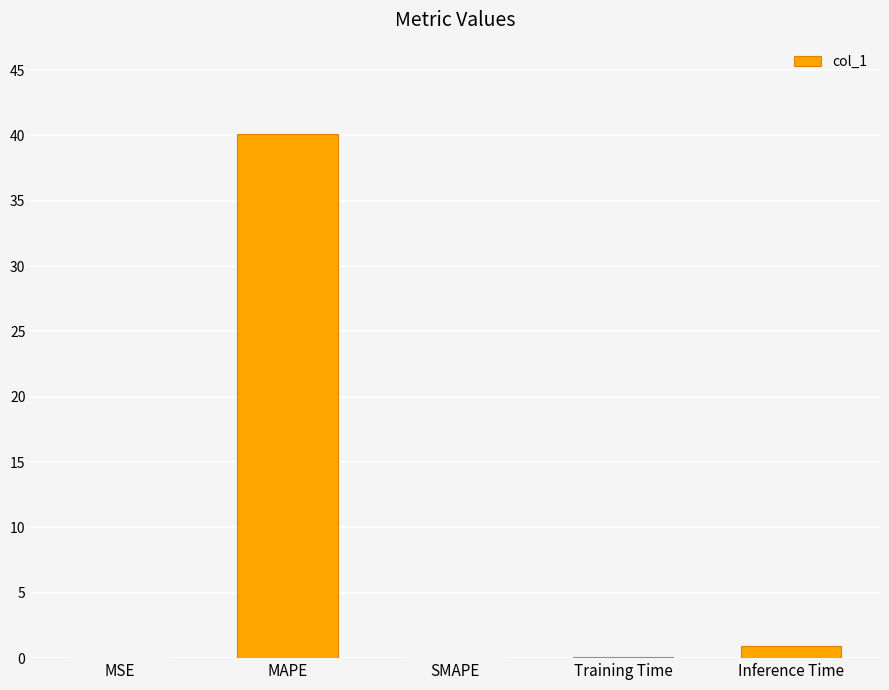

What is the average value?

8.2